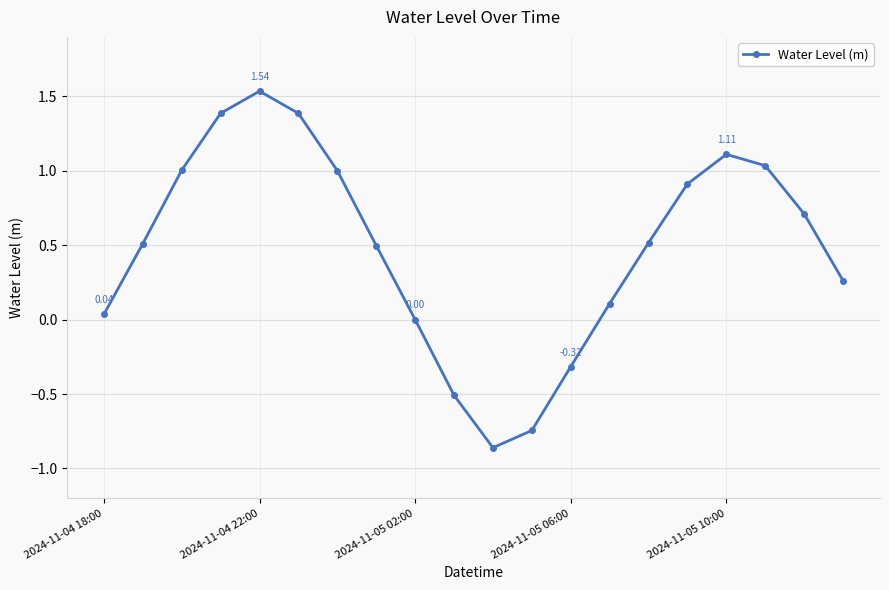

What is the difference between the maximum and second lowest values?

2.3